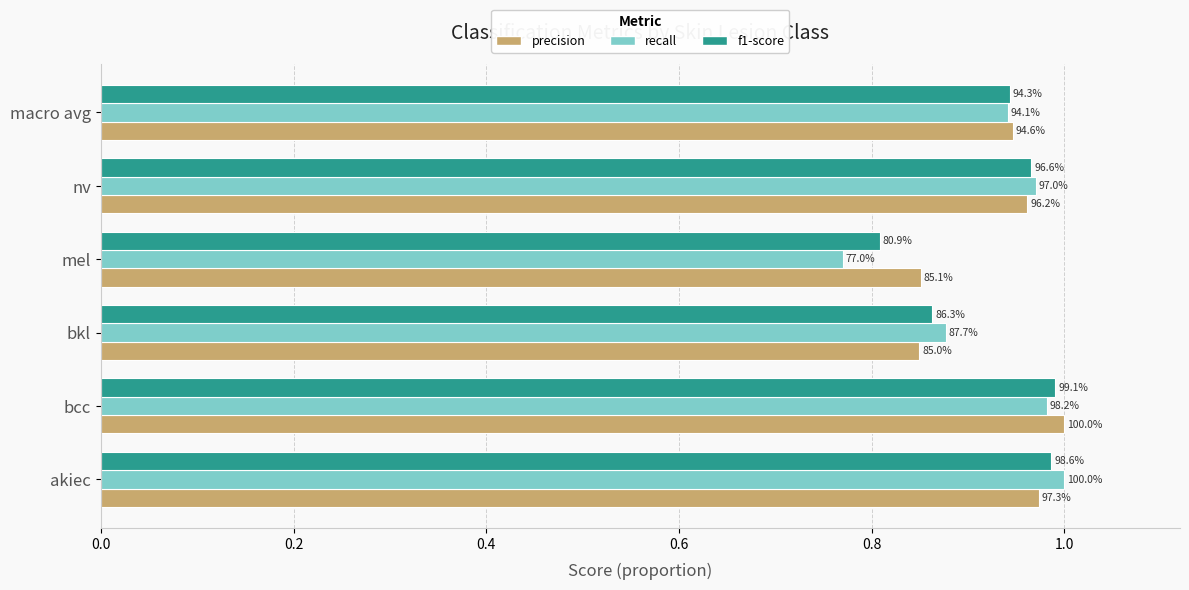

What is the average value of the precision series?

0.9